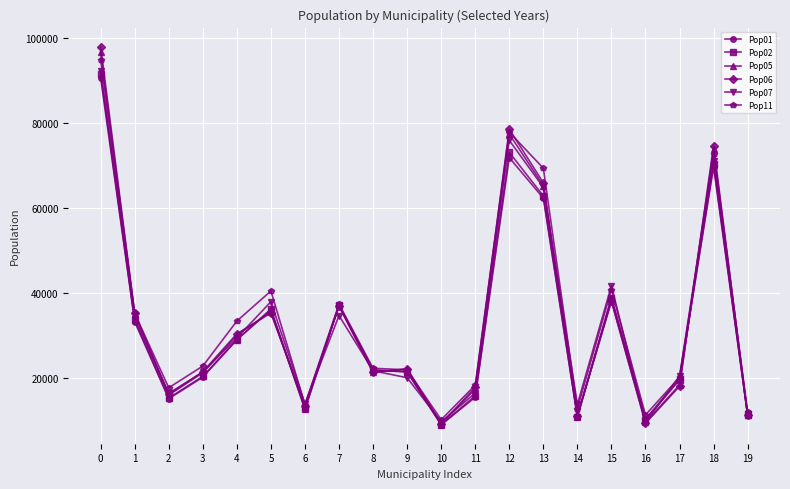

What are all the series names shown in the legend?

Pop01, Pop02, Pop05, Pop06, Pop07, Pop11